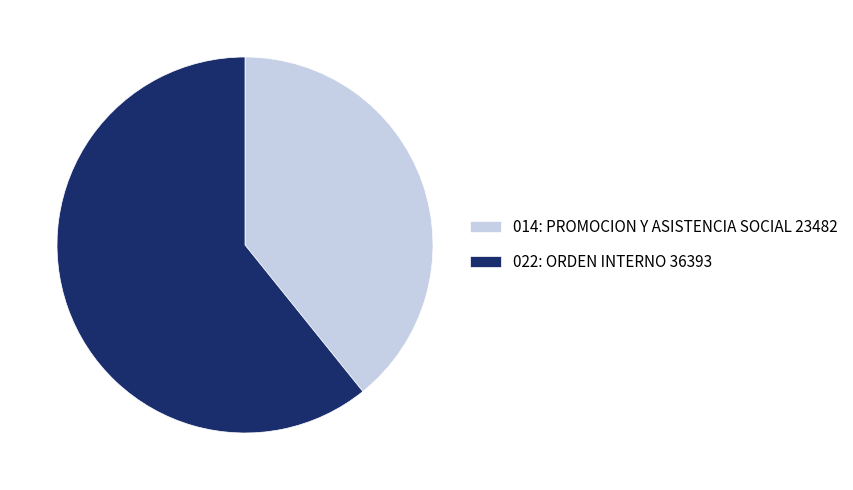

Which slice is the smallest?

014: PROMOCION Y ASISTENCIA SOCIAL 23482